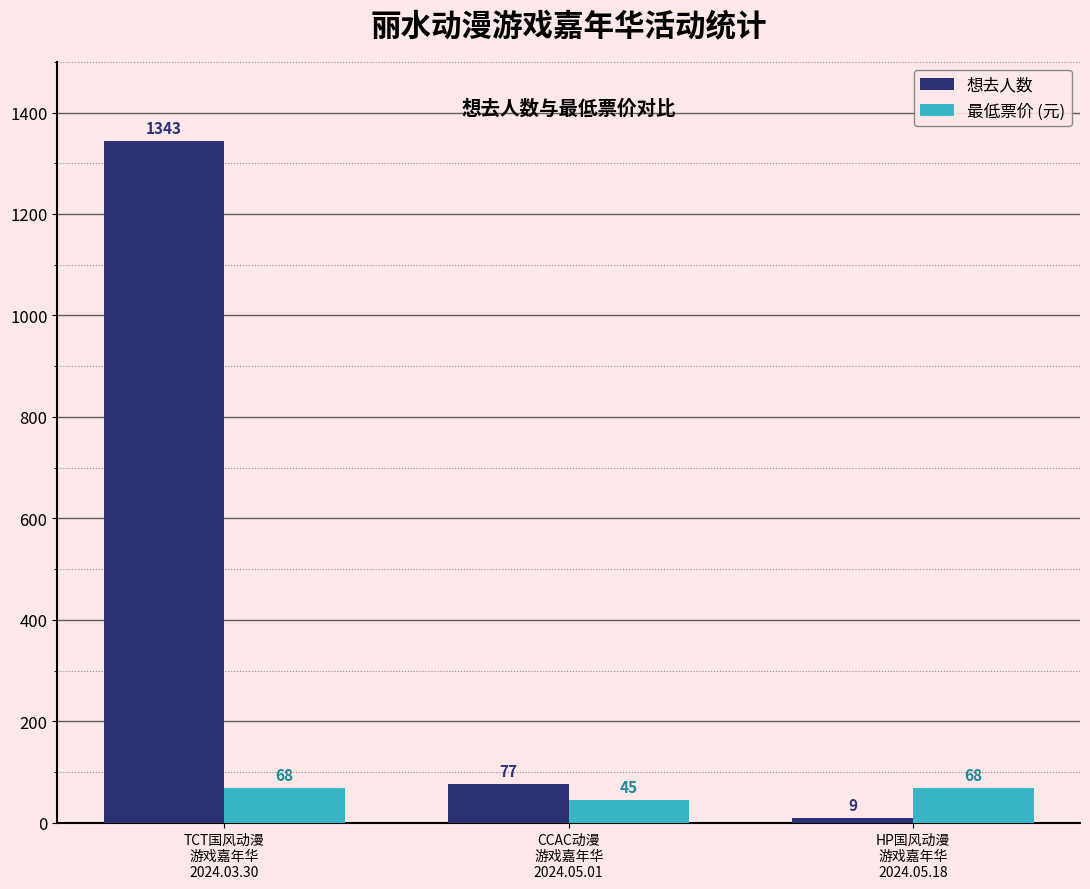

What is the difference between the second highest and minimum values in the 想去人数 series?

68